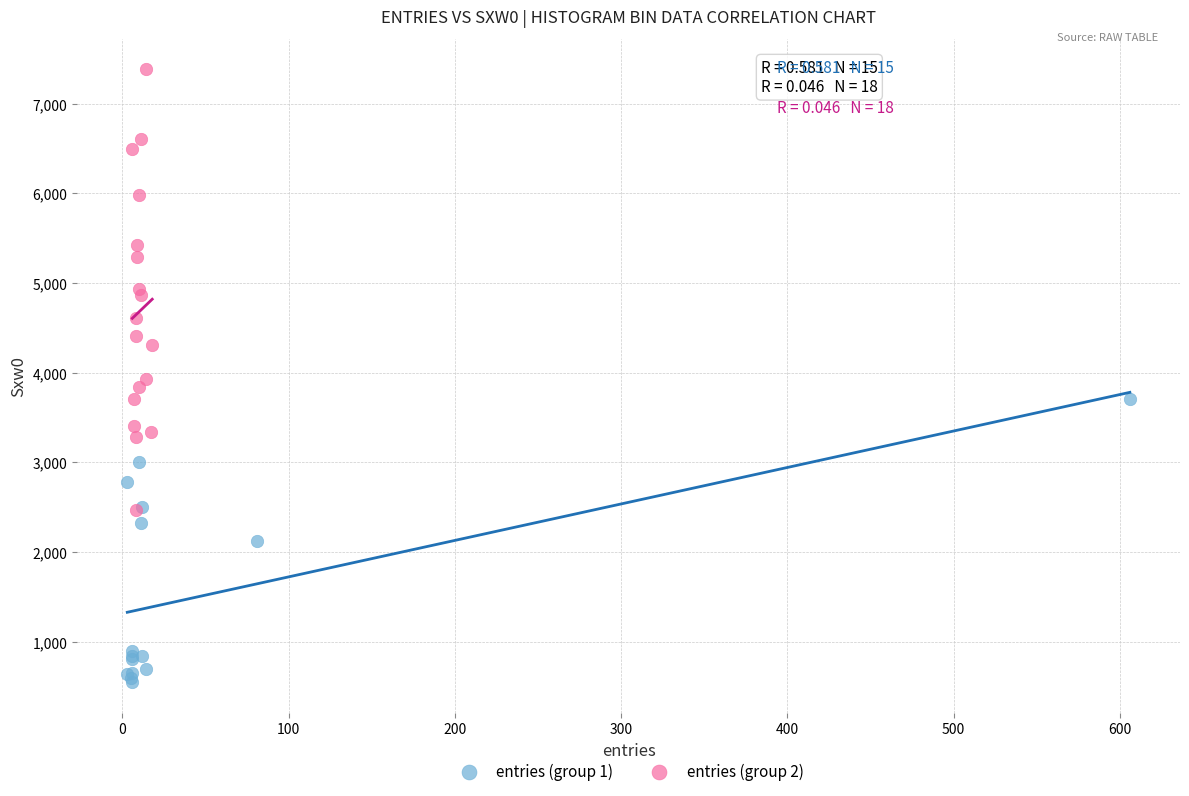

Which series contains the highest Y value?

entries (group 2)